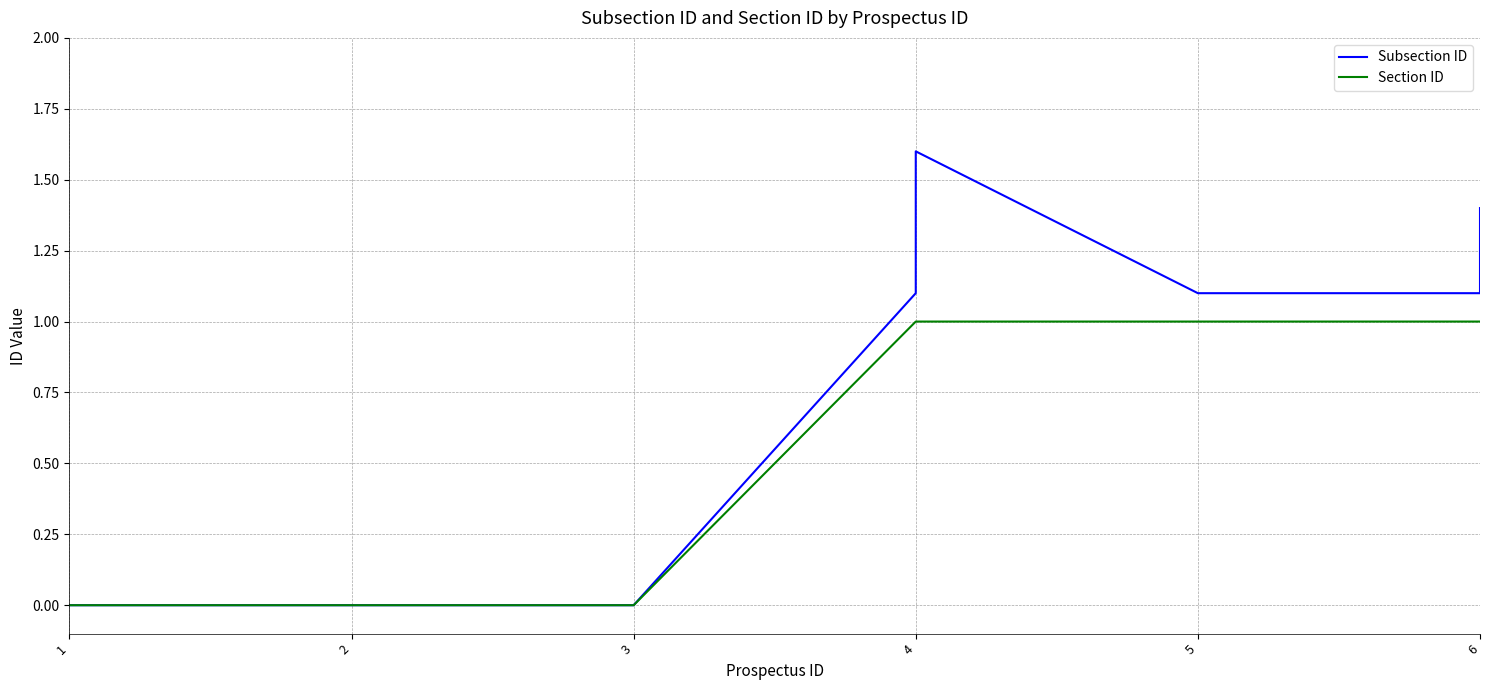

True or false: Subsection ID and Section ID cross at least once.

False